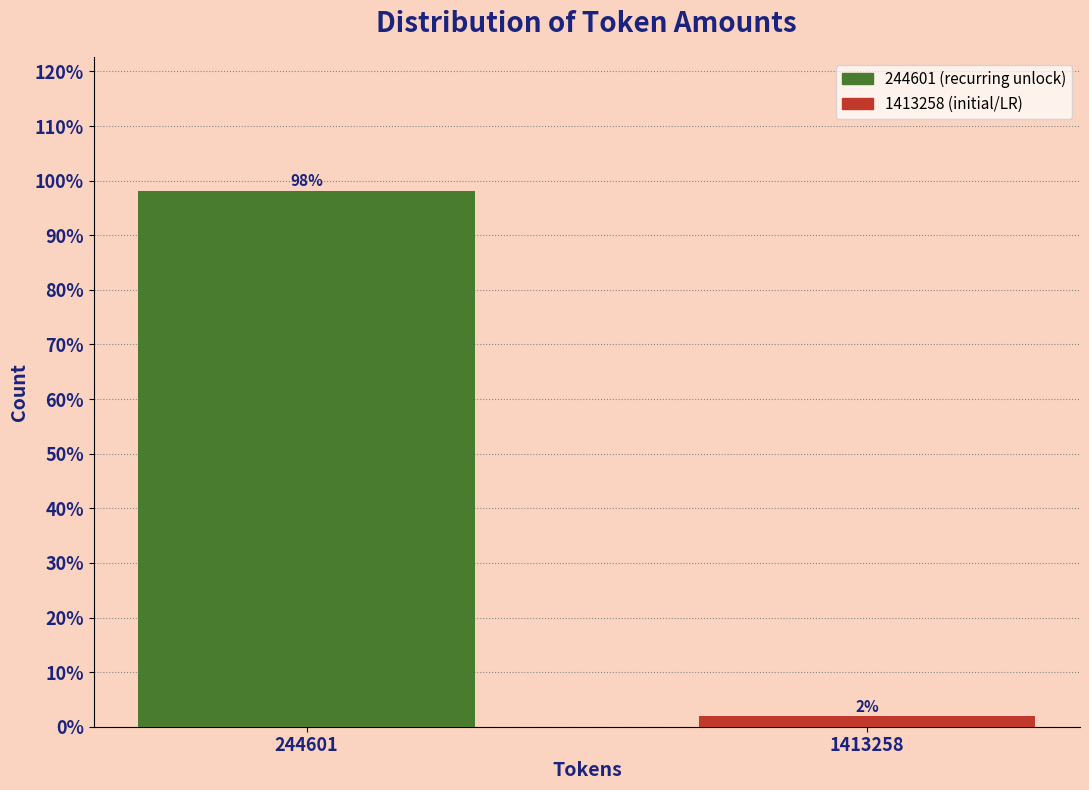

Where does the data first go above 98?

244601